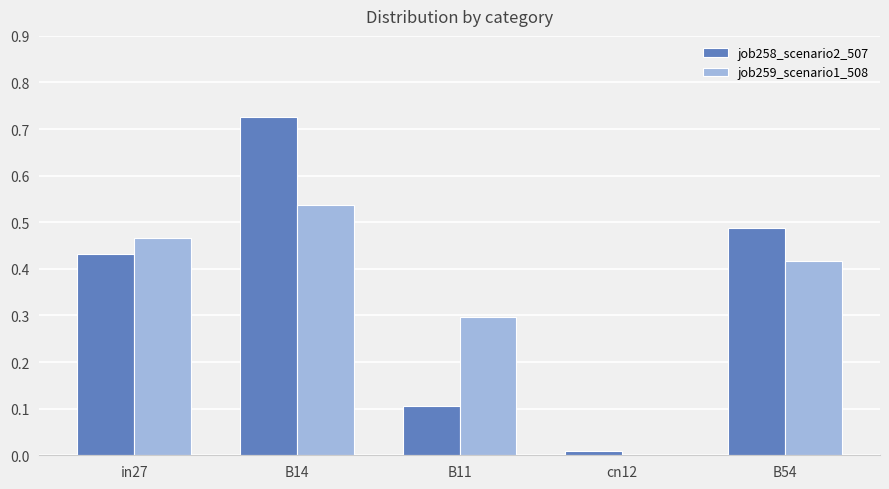

Which category has the highest value in the job259_scenario1_508 series?

B14